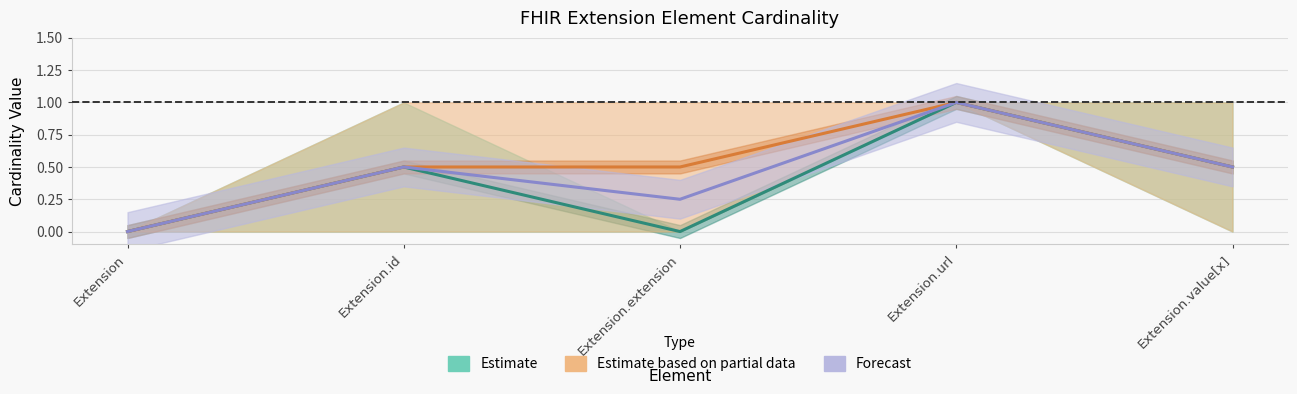

At which category does Forecast reach its first local valley?

Extension.extension